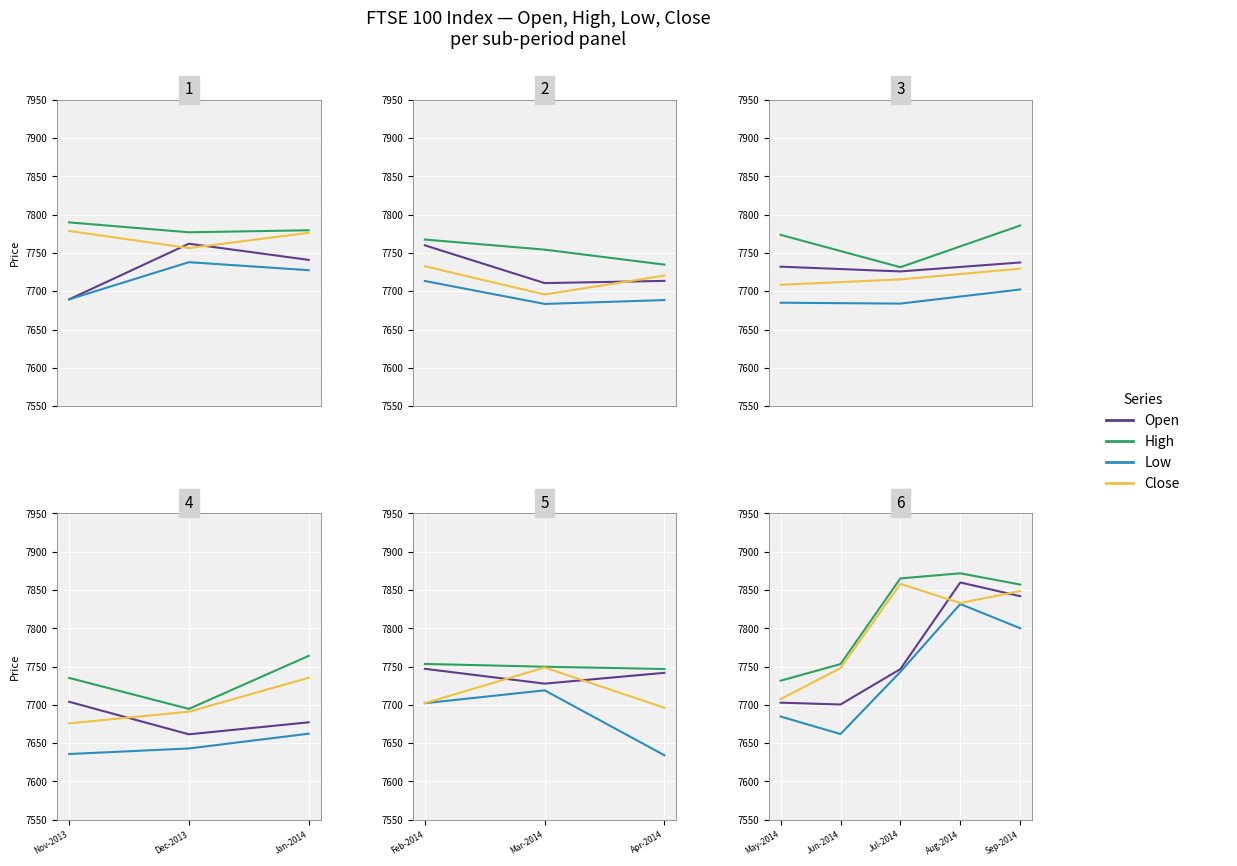

What is the value of the Open point at the 3rd from the left?

7746.8